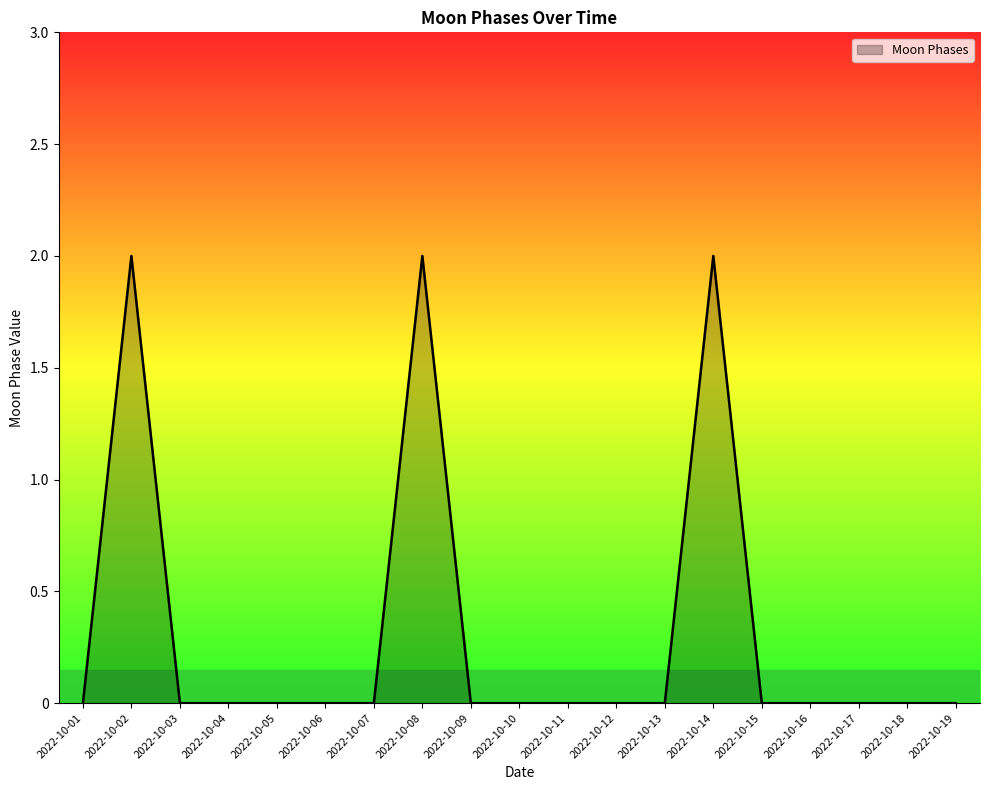

Read the value at 2022-10-14.

2